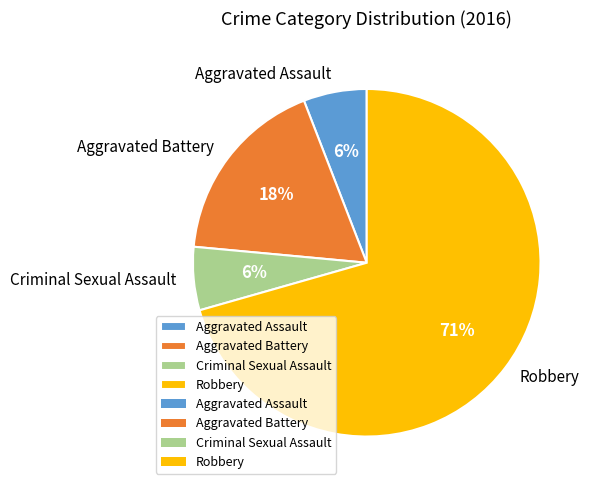

How many segments does this pie chart have?

4